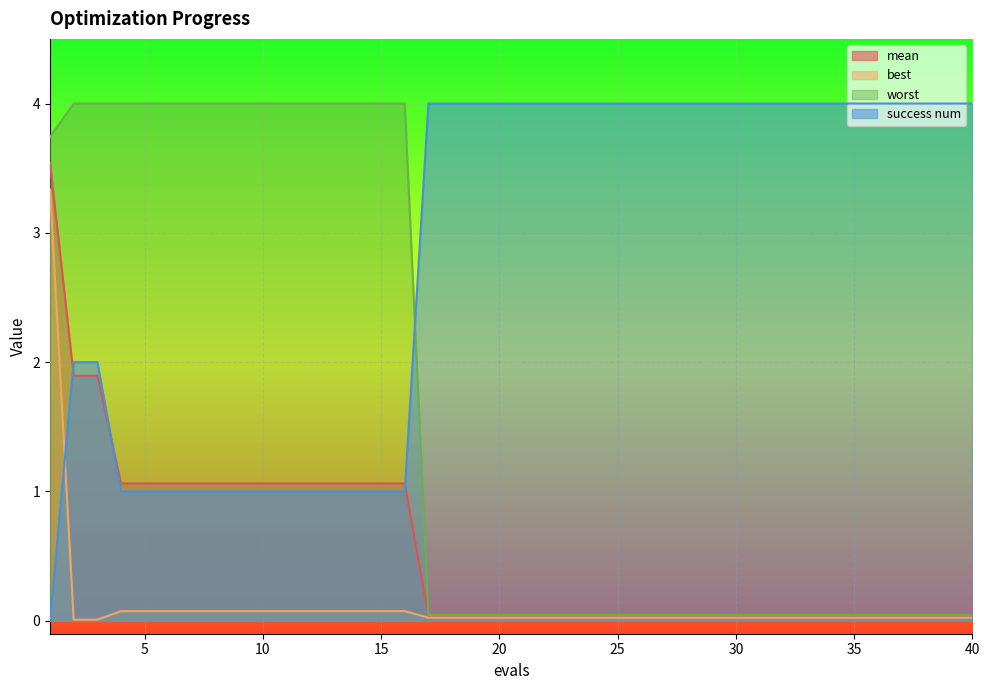

True or false: success num has more than 2 points higher than both neighbors.

False